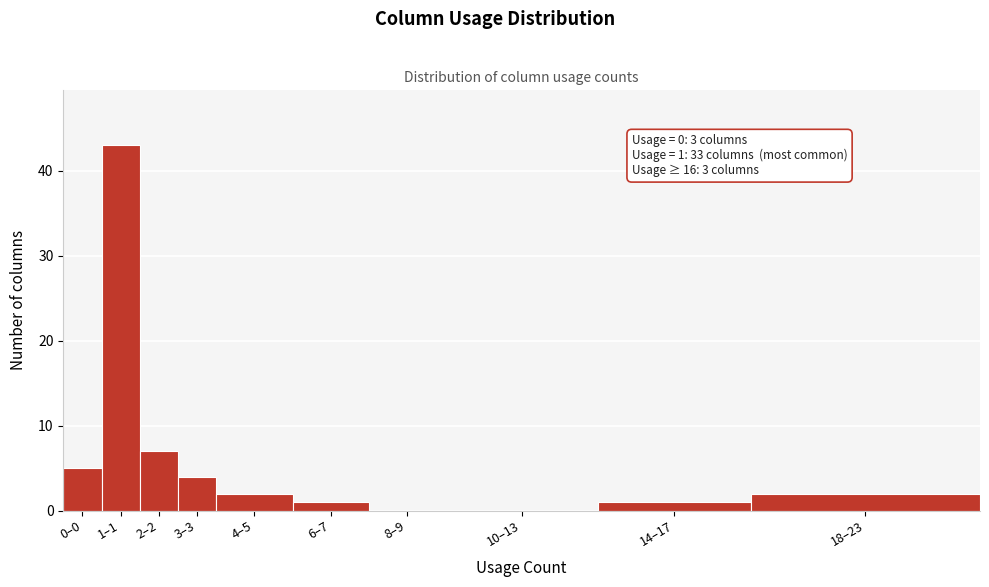

Reading right to left, what are all the values shown in this chart?

18–23=2	14–17=1	10–13=0	8–9=0	6–7=1	4–5=2	3–3=4	2–2=7	1–1=43	0–0=5